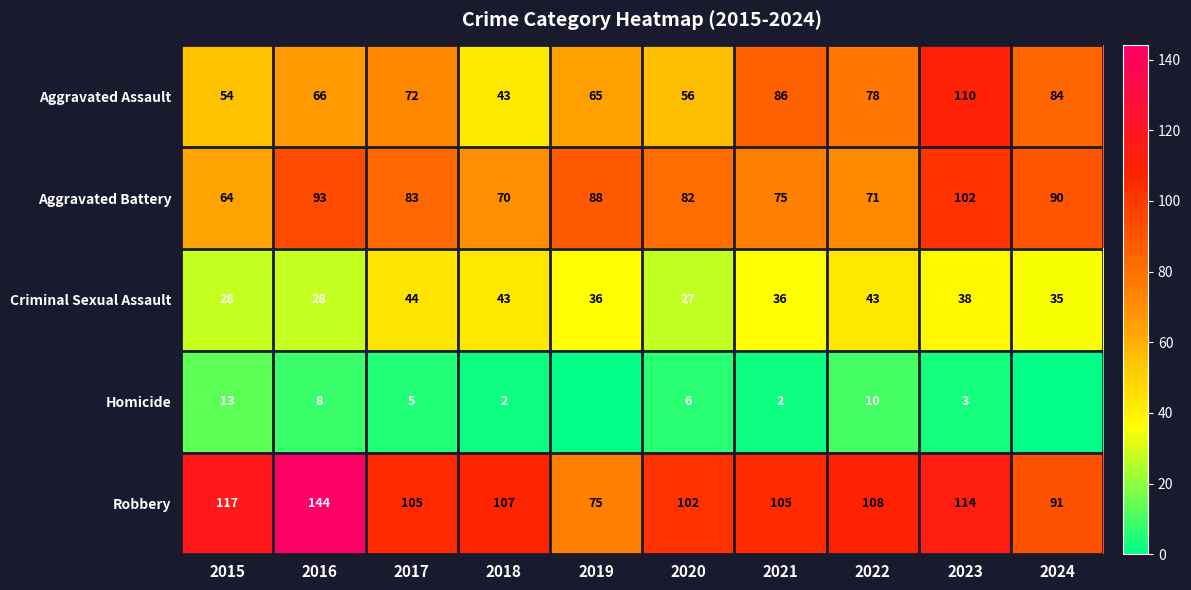

The Aggravated Battery series shows 82 at 2020. True or false?

True